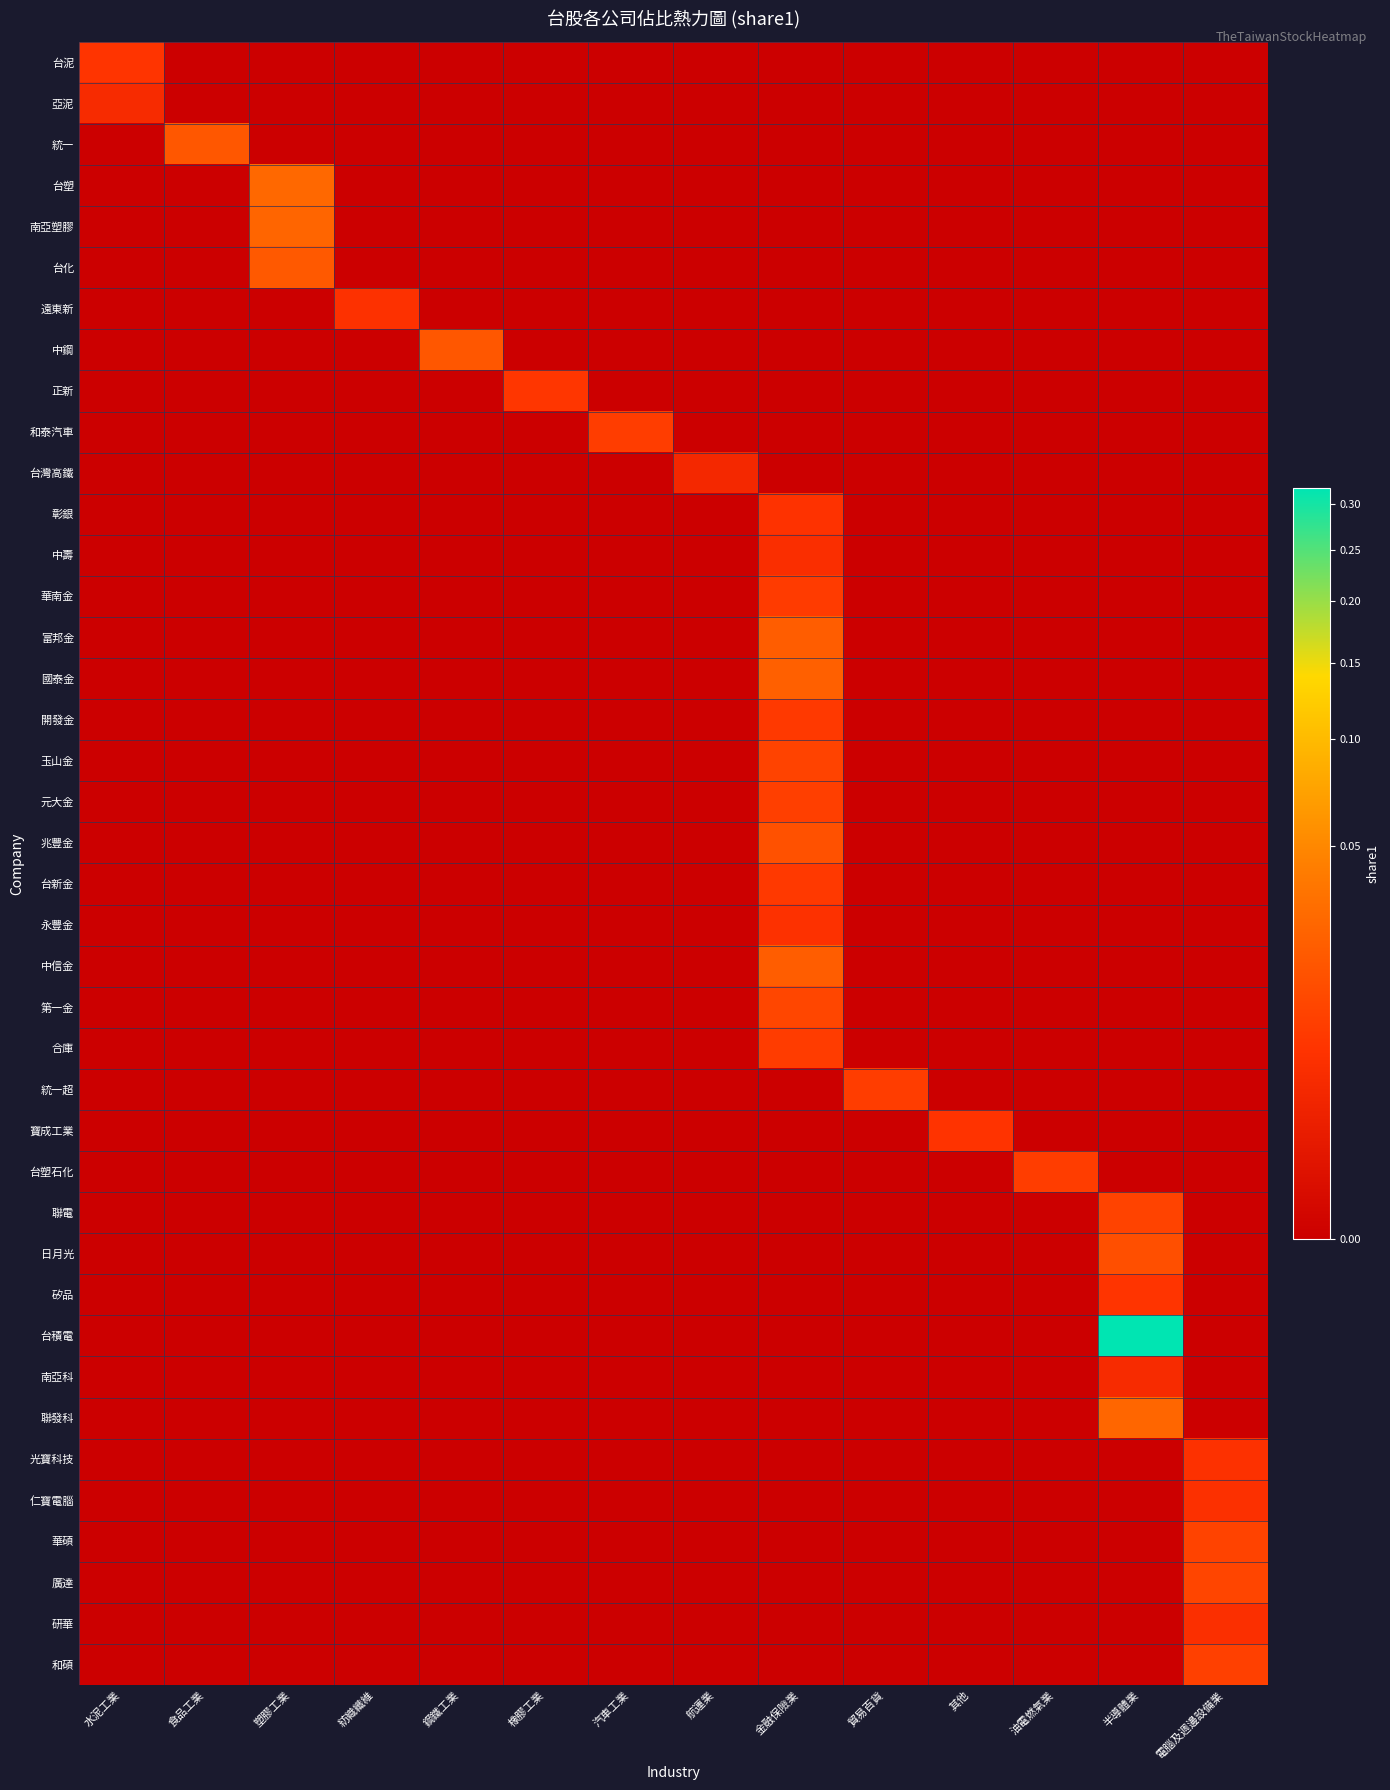

Which series has the largest range (max minus min)?

台積電